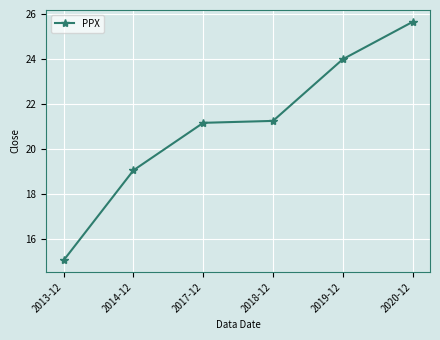

Reading left to right, what are all the values shown in this chart?

2013-12=15.1	2014-12=19.1	2017-12=21.2	2018-12=21.3	2019-12=24.0	2020-12=25.7